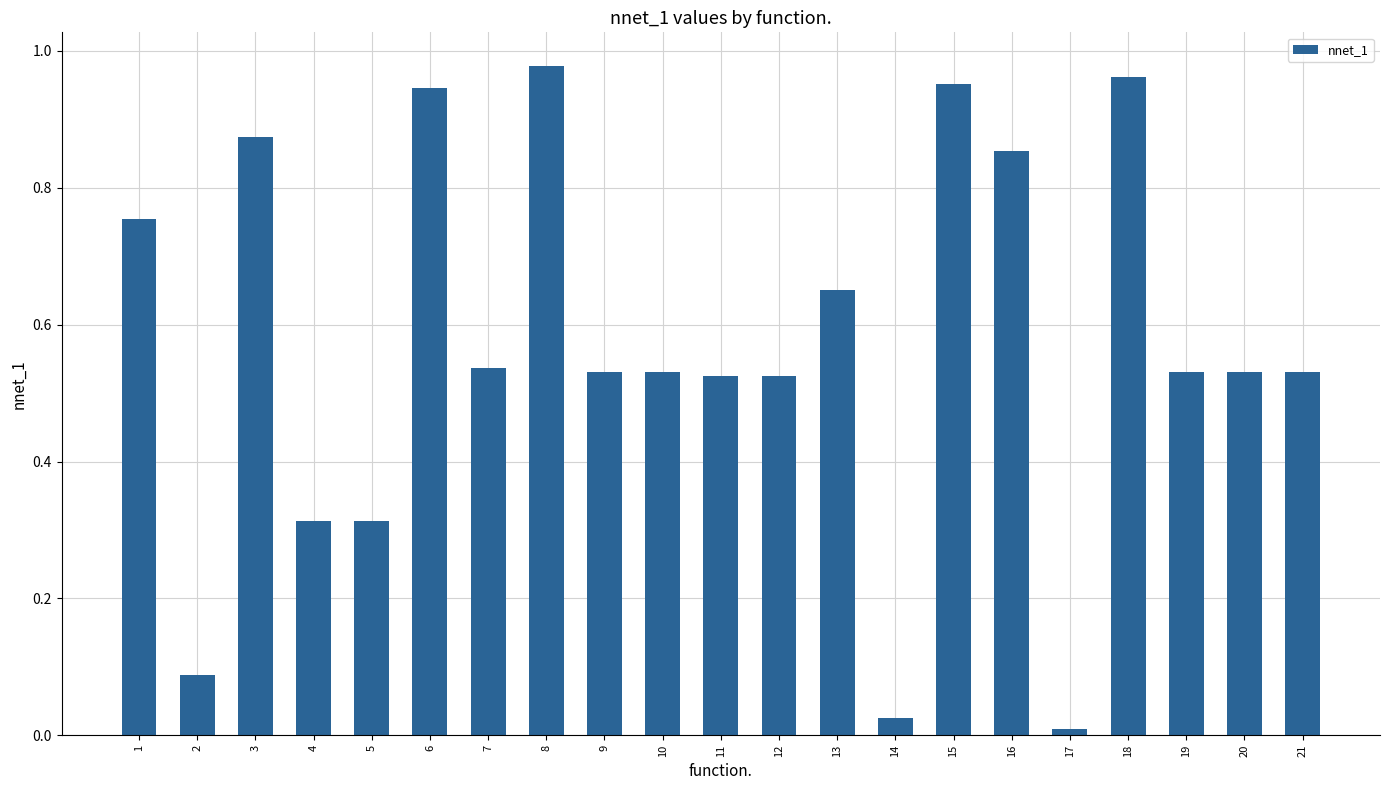

True or false: the data shows 1.5 at 16.

False